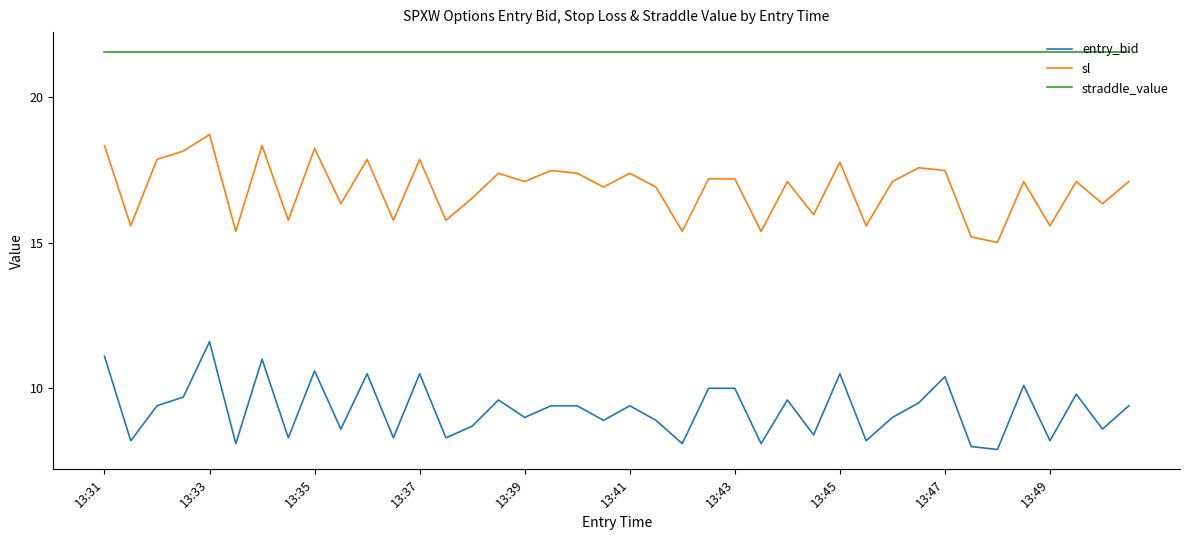

True or false: sl and straddle_value cross at least once.

False